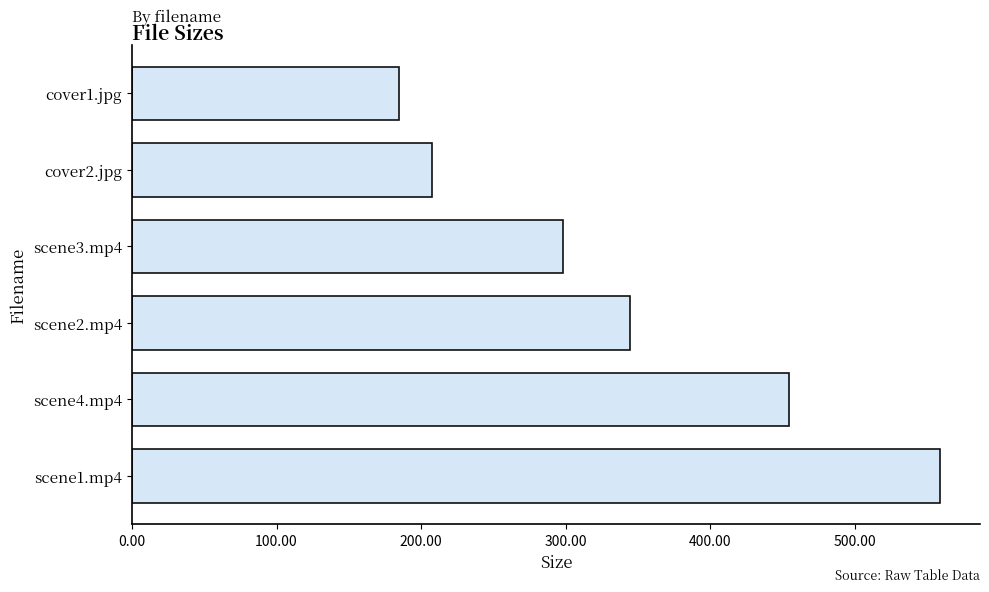

Reading top to bottom, transcribe all the data shown in this chart.

cover1.jpg=184.7	cover2.jpg=207.3	scene3.mp4=298.5	scene2.mp4=344.9	scene4.mp4=454.5	scene1.mp4=558.9